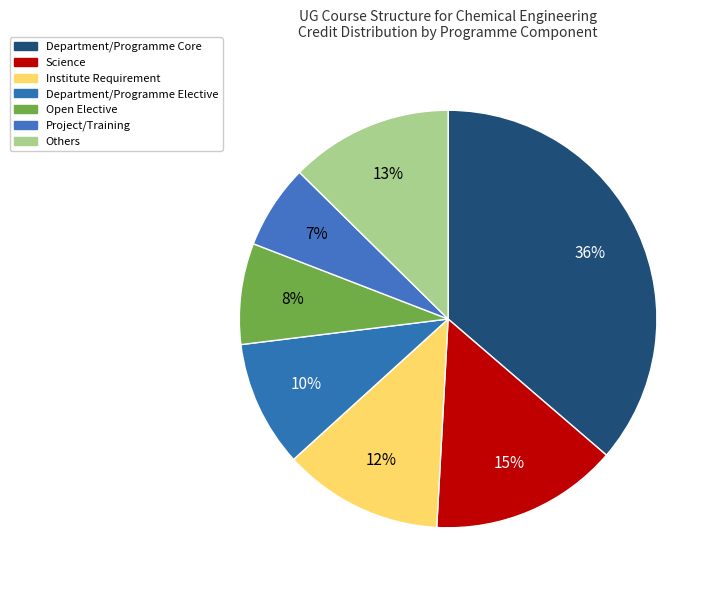

Count the number of slices in the pie.

7